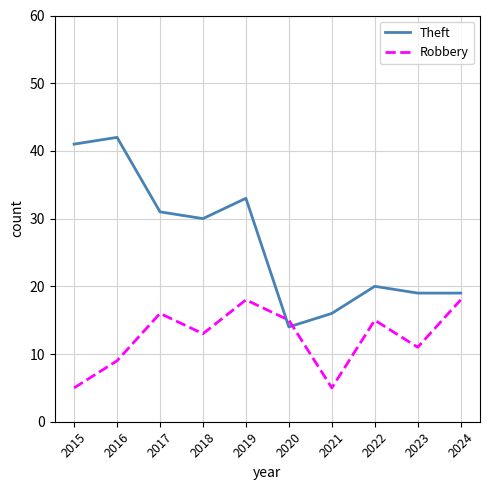

How many intersections are there between Robbery and Theft?

2